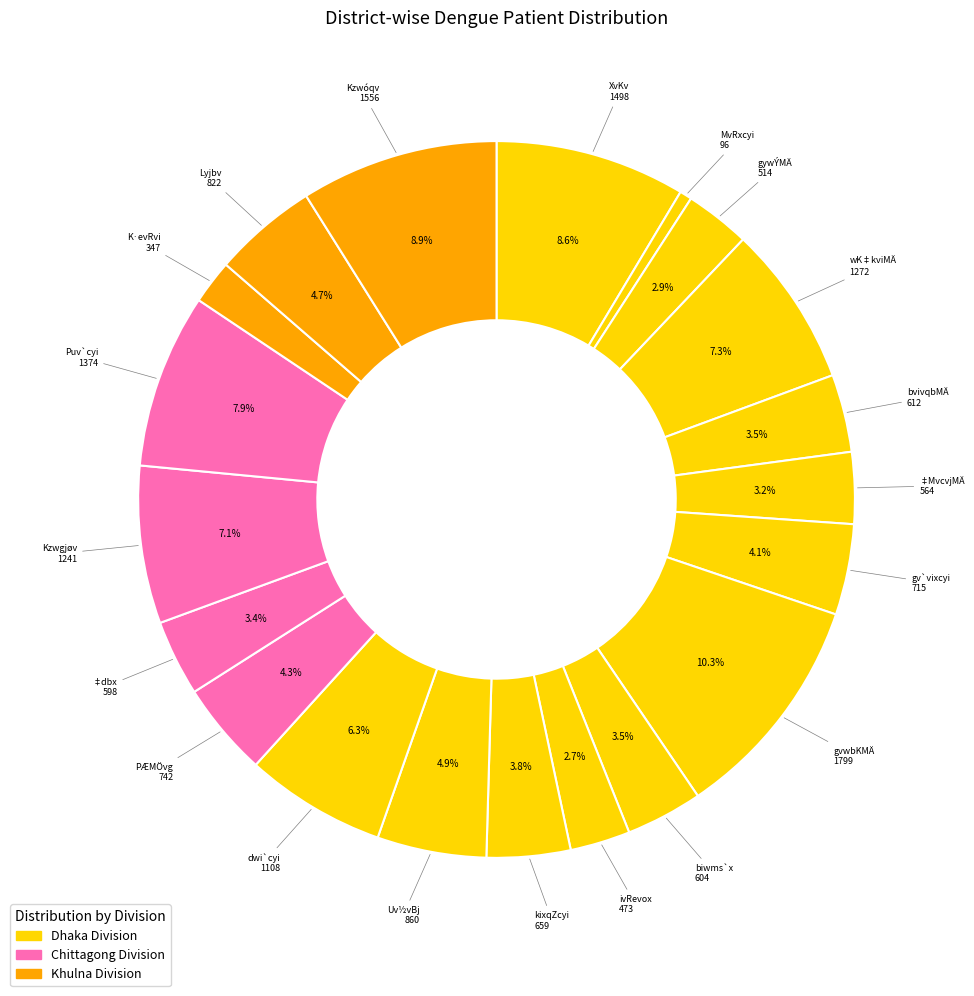

Which category has the smallest portion of the pie?

MvRxcyi